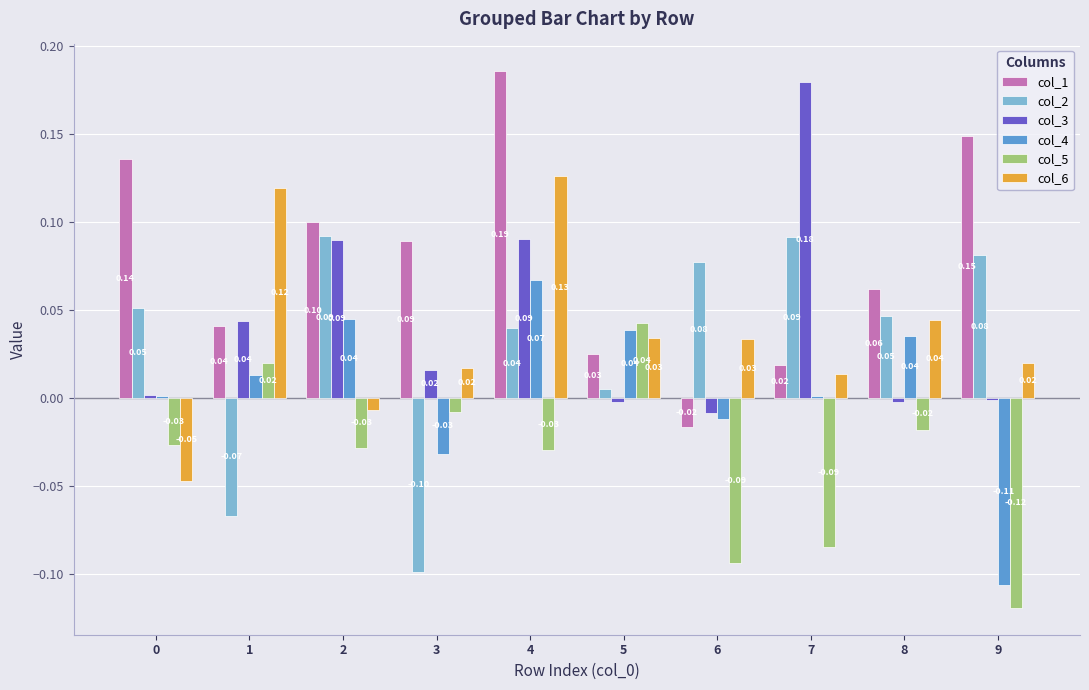

Count the number of categories in the chart.

10